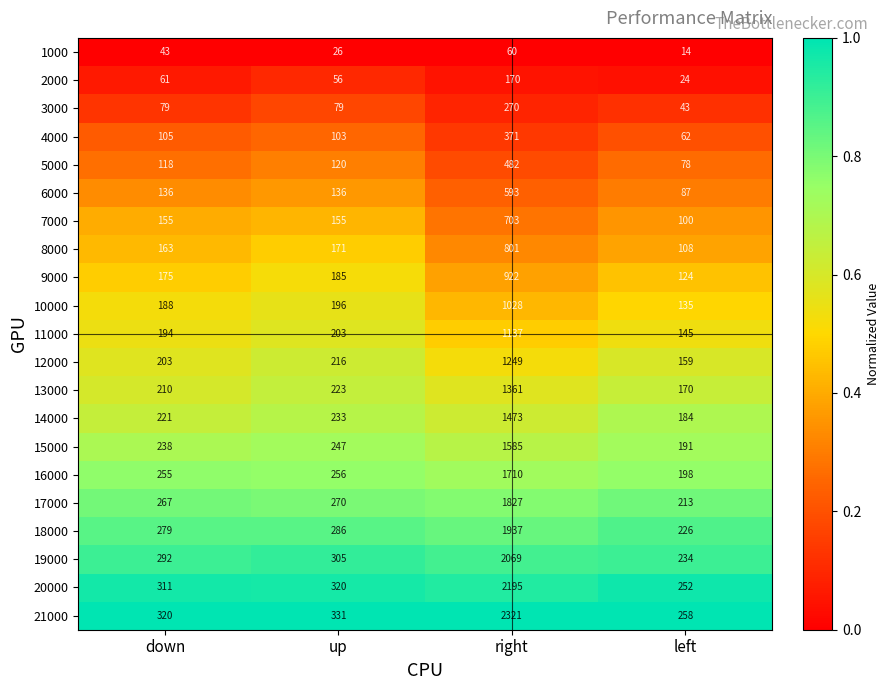

What is the spread (max minus min) of values at down?

277